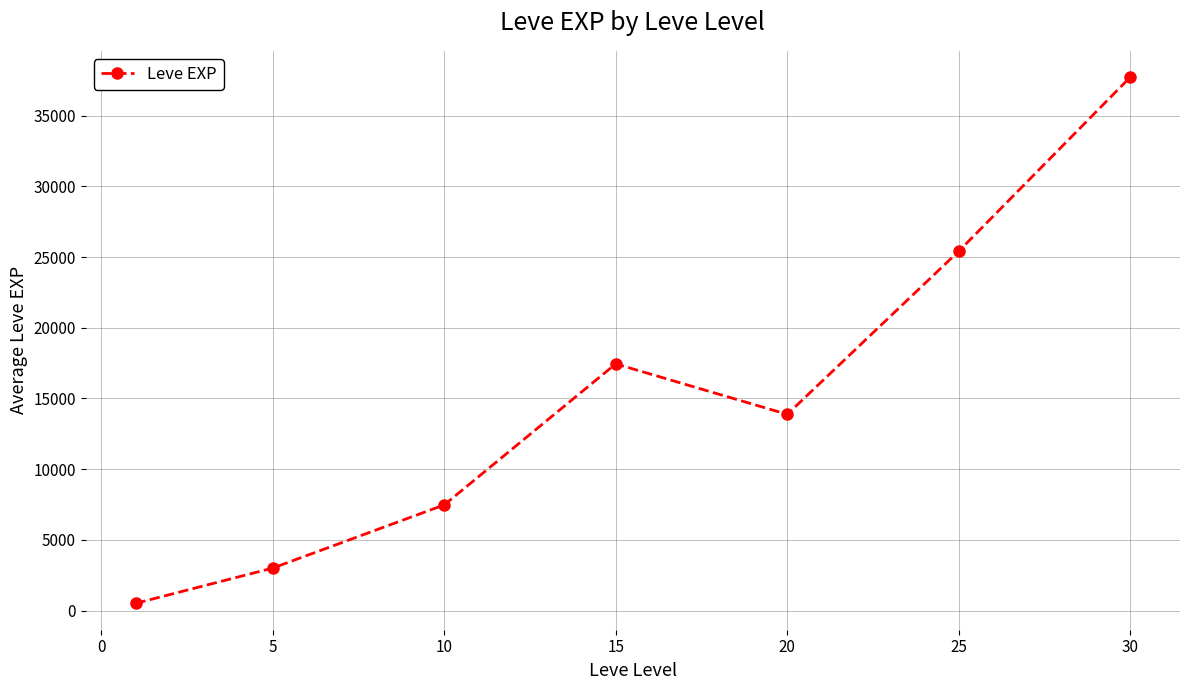

What is the difference between the second highest and minimum values?

24899.8